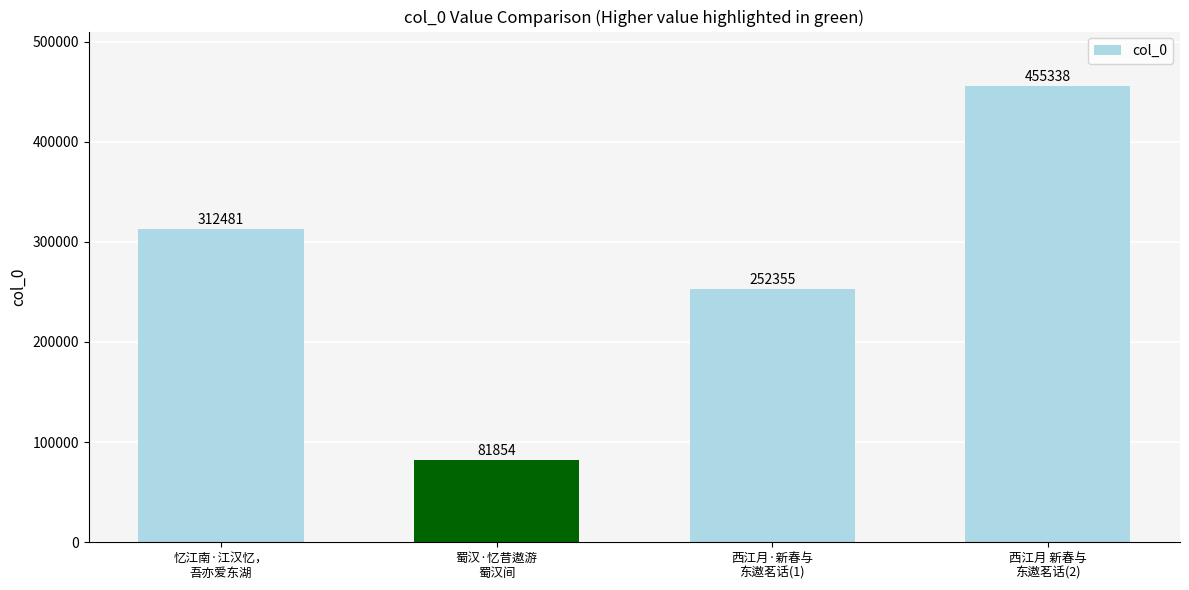

What is the difference between the second highest and minimum values?

230627